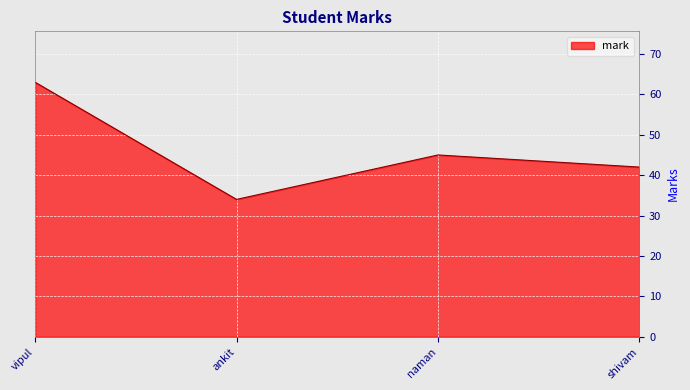

What is the average value?

46